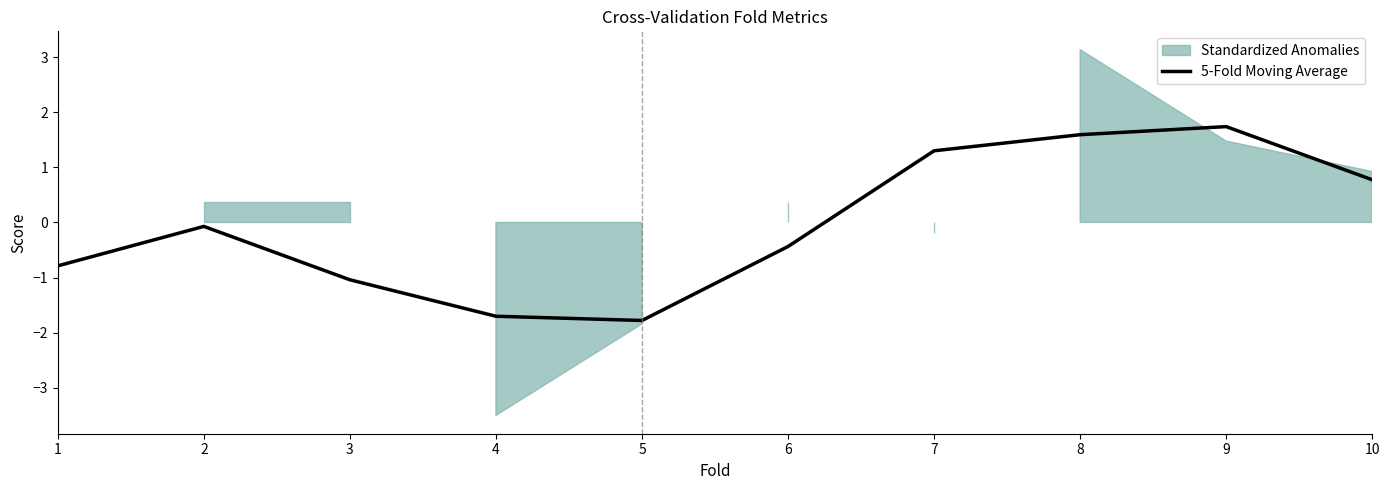

Reading right to left, transcribe all the data shown in this chart.

0.8	1.7	1.6	1.3	-0.4	-1.8	-1.7	-1.0	-0.1	-0.8